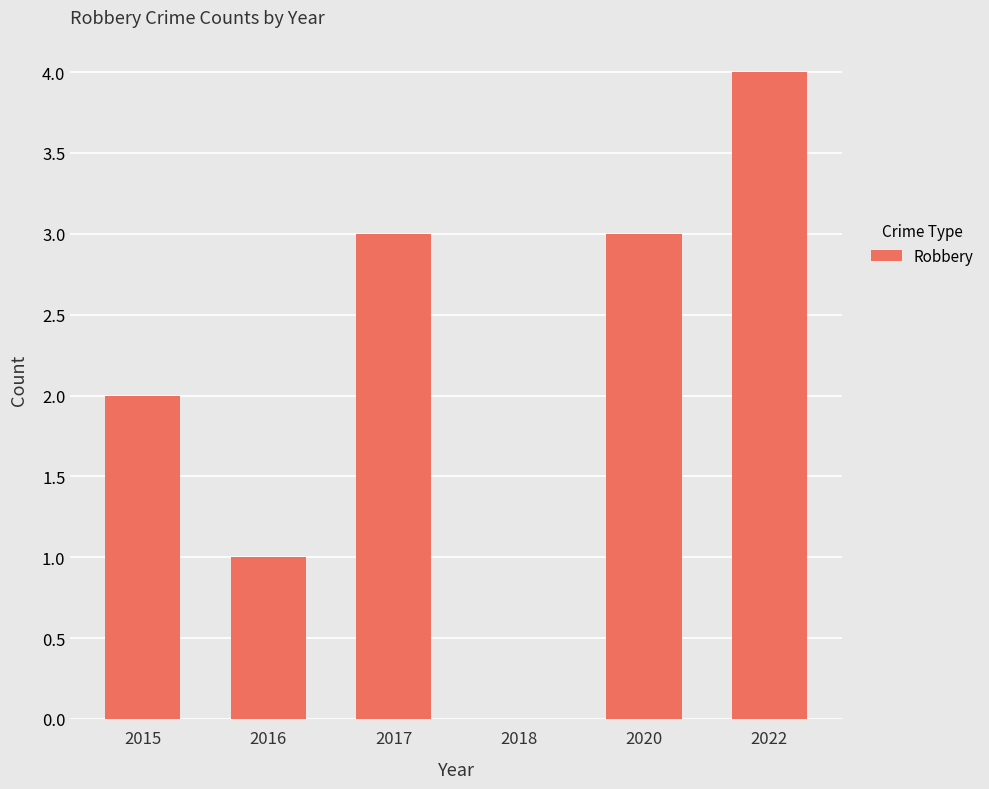

Count the number of categories in the chart.

6